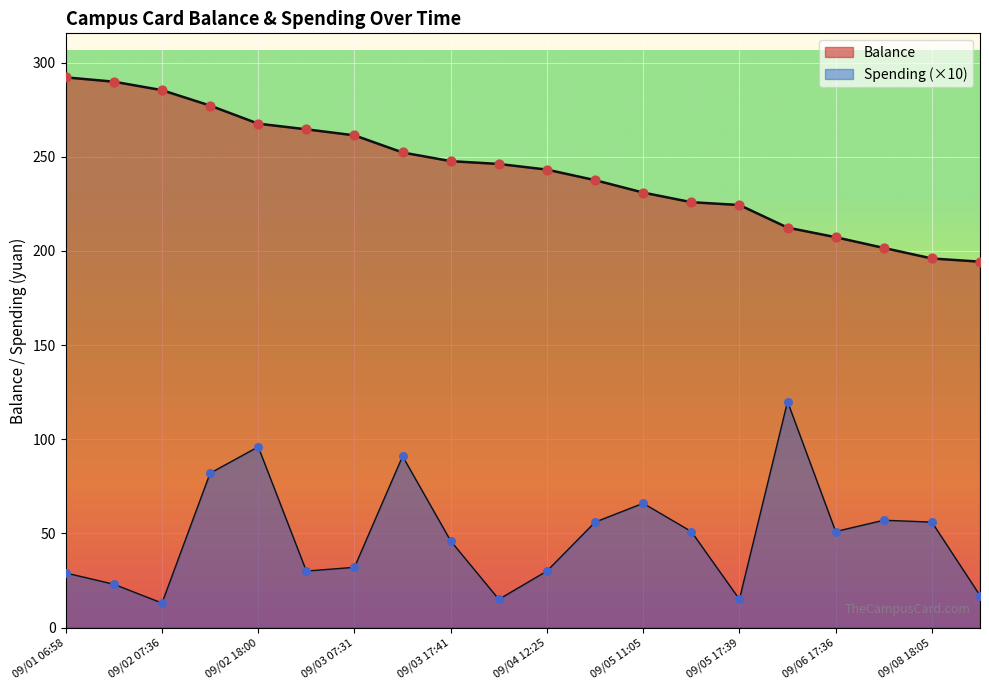

What are all the series names shown in the legend?

Balance, Spending